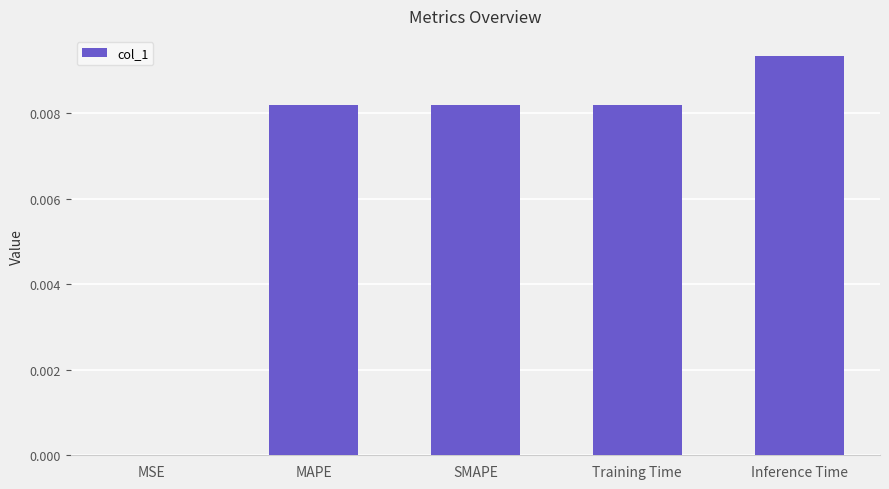

The chart shows a value of 0.0 at Training Time. True or false?

True